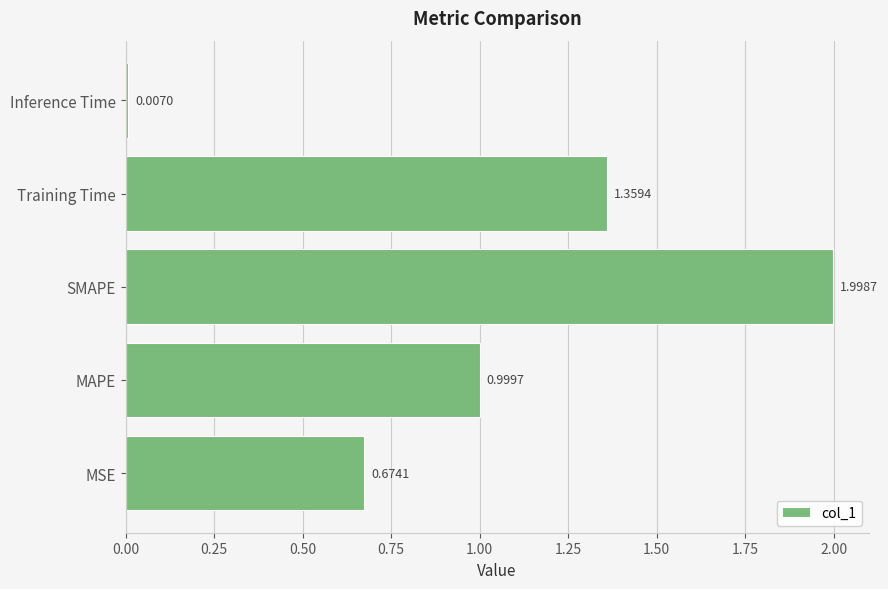

Does the chart contain any negative values?

No